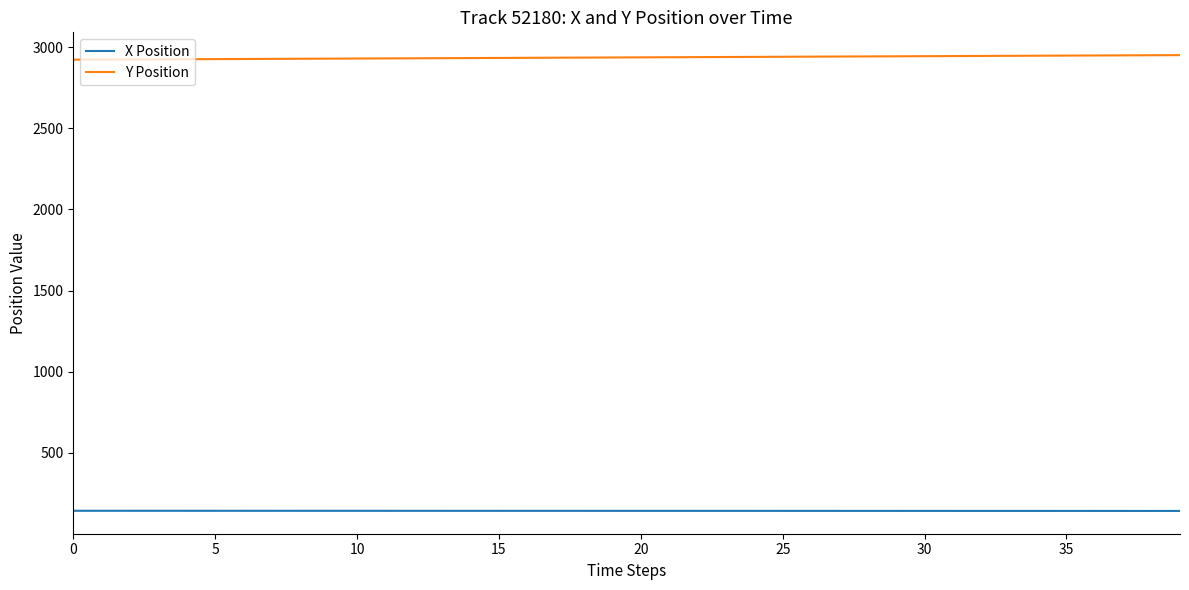

Rank the series by their maximum value, from lowest to highest.

X Position, Y Position